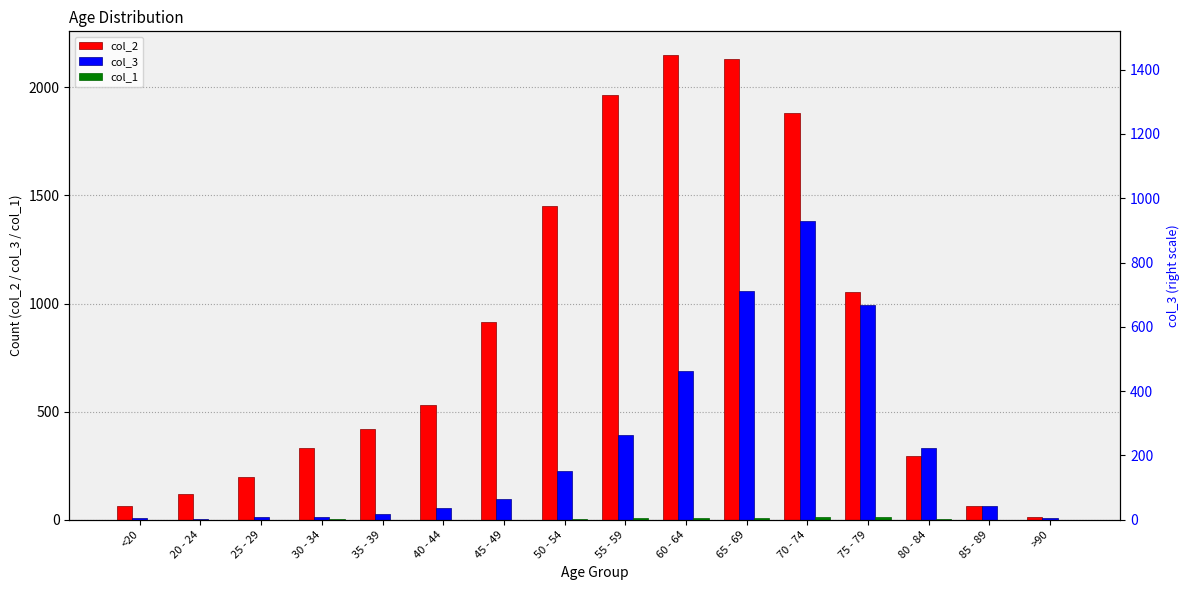

What is the sum of the col_2 values at 80 - 84 and 20 - 24?

417